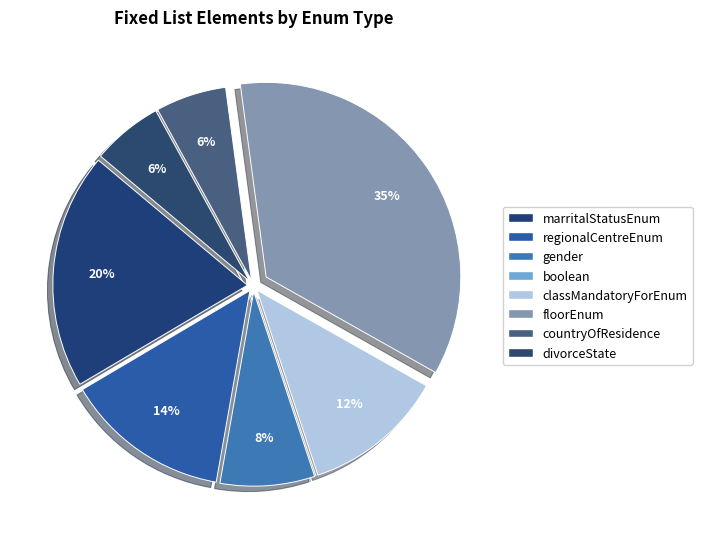

What is the smallest slice in the pie chart?

boolean